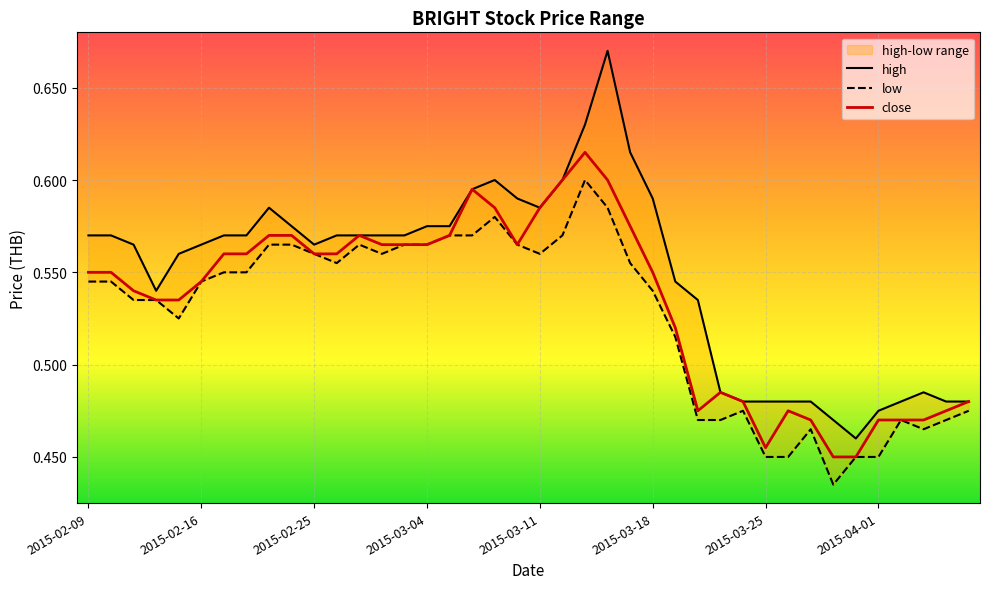

Is it true that close equals 0.1 at 2015-02-24?

False